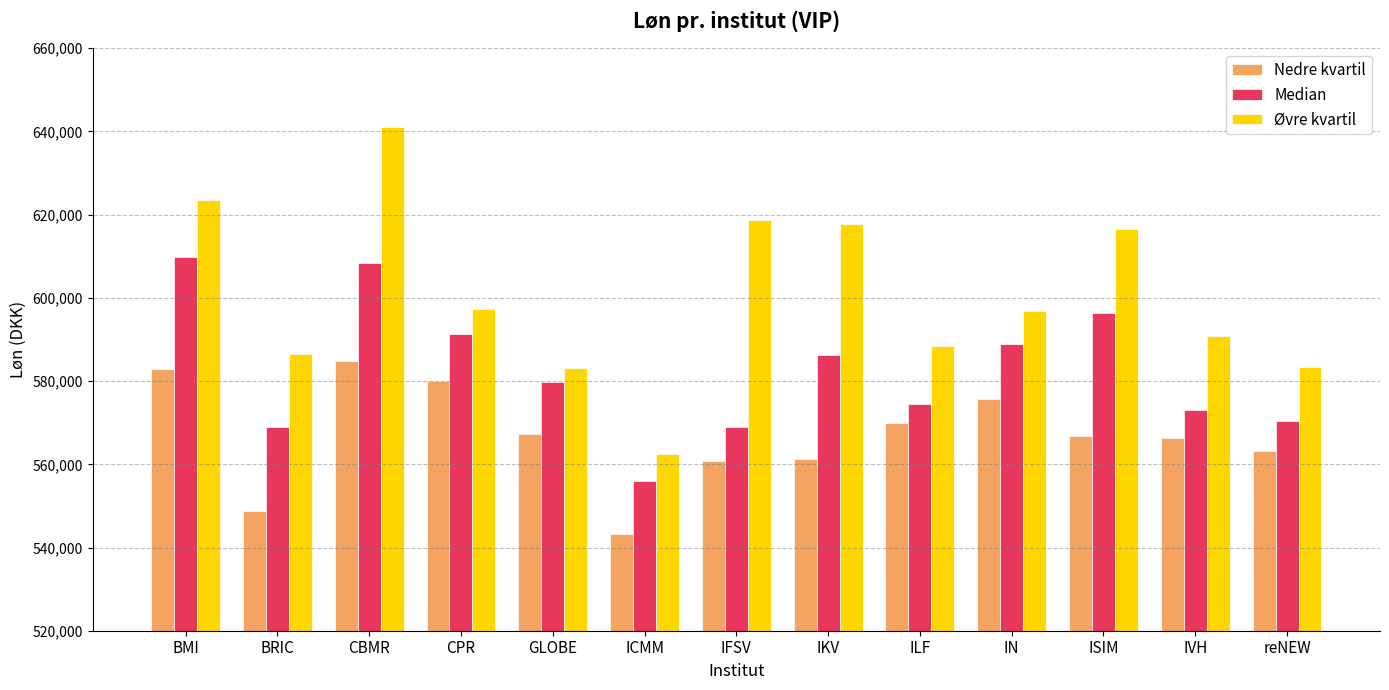

At which label does Øvre kvartil first exceed 596958?

BMI